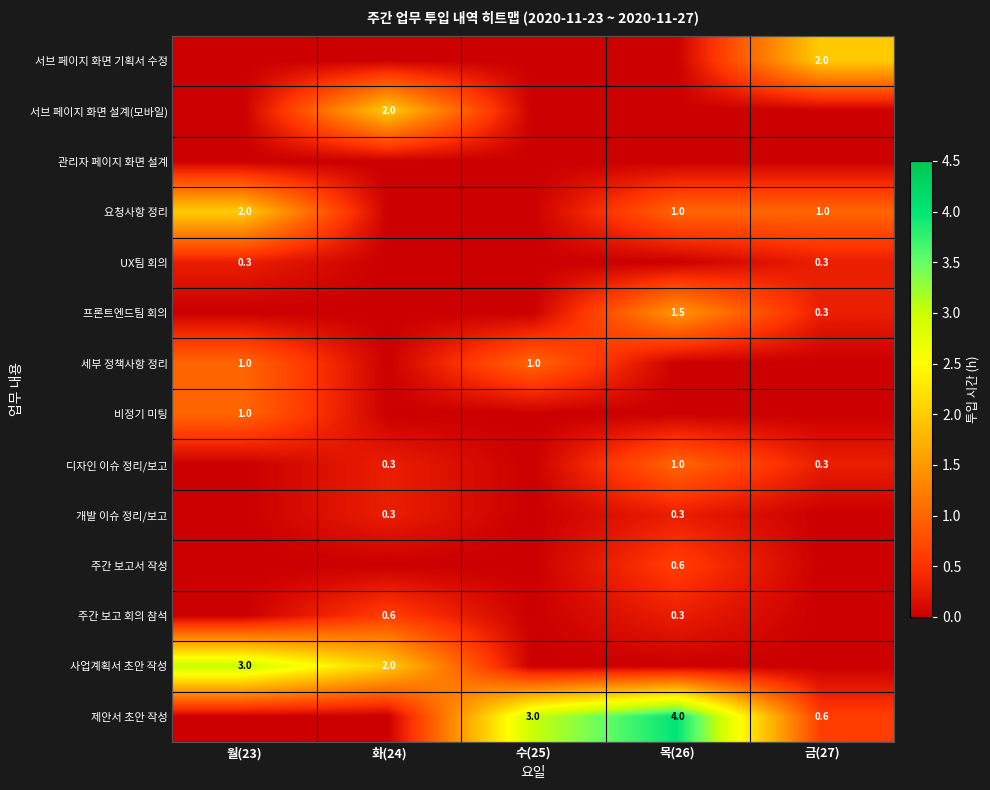

The value of 서브 페이지 화면 기획서 수정 at 금(27) is 3.4. True or false?

False